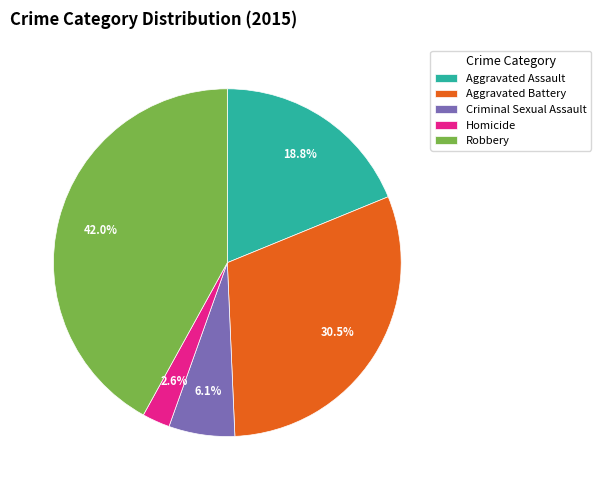

How many segments does this pie chart have?

5